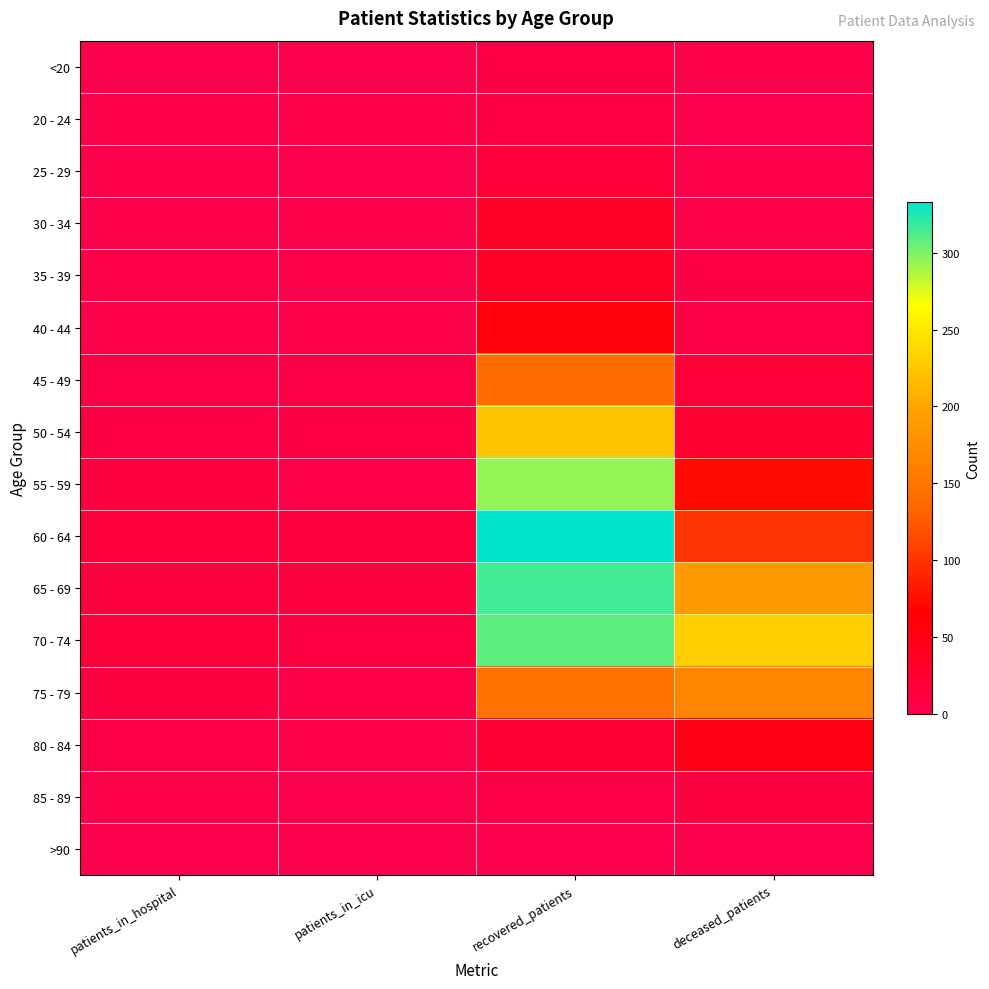

Reading left to right, list all the values displayed in this chart.

<20: patients_in_hospital=0	patients_in_icu=0	recovered_patients=7	deceased_patients=1
20 - 24: patients_in_hospital=2	patients_in_icu=1	recovered_patients=8	deceased_patients=0
25 - 29: patients_in_hospital=1	patients_in_icu=0	recovered_patients=17	deceased_patients=2
30 - 34: patients_in_hospital=1	patients_in_icu=1	recovered_patients=33	deceased_patients=3
35 - 39: patients_in_hospital=3	patients_in_icu=1	recovered_patients=33	deceased_patients=6
40 - 44: patients_in_hospital=1	patients_in_icu=2	recovered_patients=55	deceased_patients=5
45 - 49: patients_in_hospital=4	patients_in_icu=5	recovered_patients=140	deceased_patients=18
50 - 54: patients_in_hospital=7	patients_in_icu=6	recovered_patients=222	deceased_patients=22
55 - 59: patients_in_hospital=10	patients_in_icu=2	recovered_patients=294	deceased_patients=74
60 - 64: patients_in_hospital=15	patients_in_icu=14	recovered_patients=333	deceased_patients=101
65 - 69: patients_in_hospital=12	patients_in_icu=11	recovered_patients=315	deceased_patients=188
70 - 74: patients_in_hospital=15	patients_in_icu=9	recovered_patients=308	deceased_patients=230
75 - 79: patients_in_hospital=10	patients_in_icu=4	recovered_patients=146	deceased_patients=165
80 - 84: patients_in_hospital=5	patients_in_icu=1	recovered_patients=19	deceased_patients=48
85 - 89: patients_in_hospital=1	patients_in_icu=0	recovered_patients=4	deceased_patients=10
>90: patients_in_hospital=0	patients_in_icu=0	recovered_patients=0	deceased_patients=0